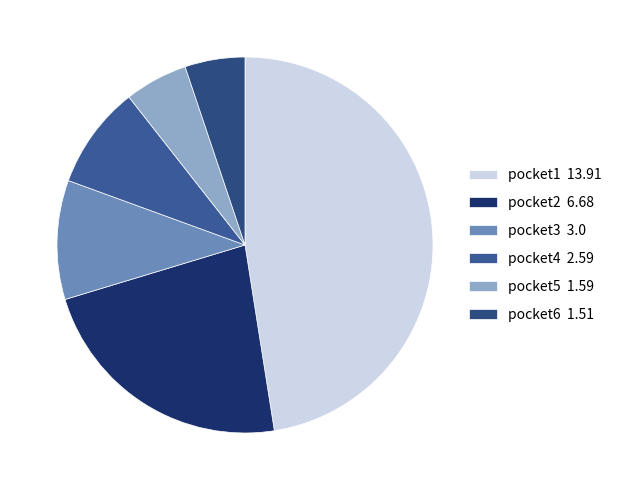

Does any single category account for the majority?

No